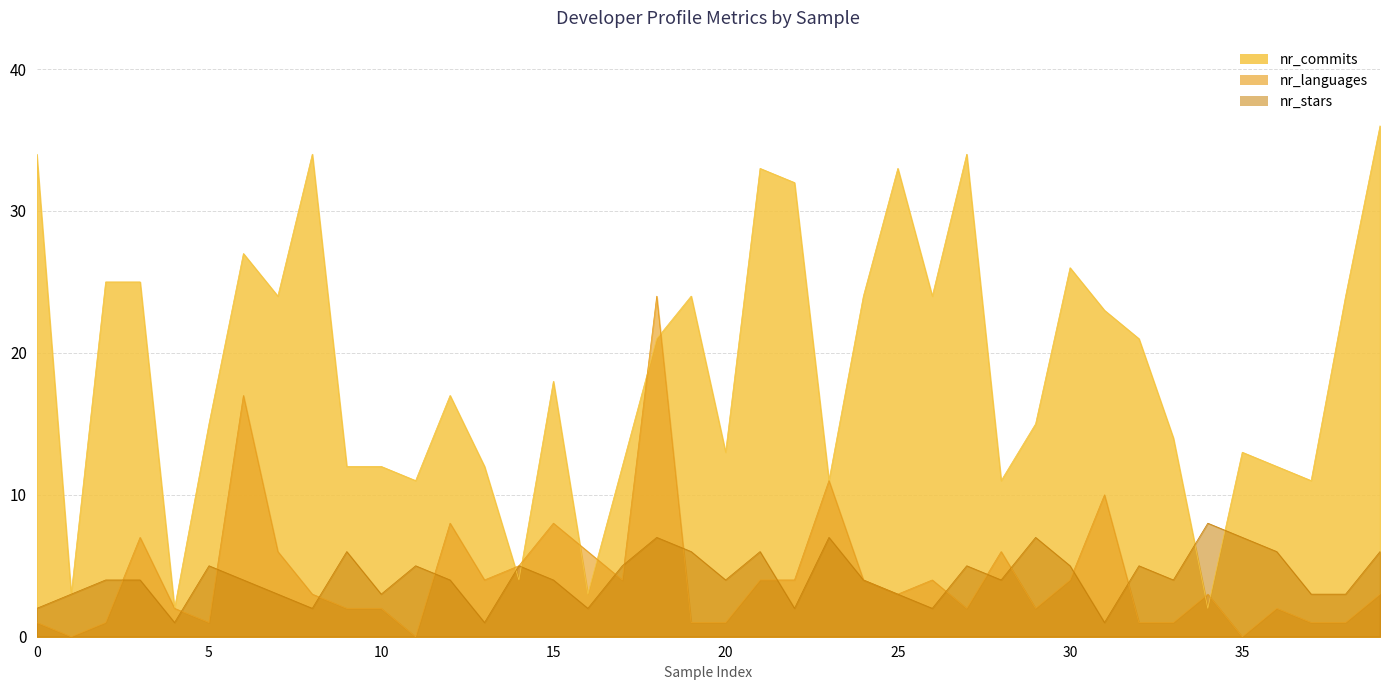

Between 21 and 28, which series saw the biggest shift?

nr_commits